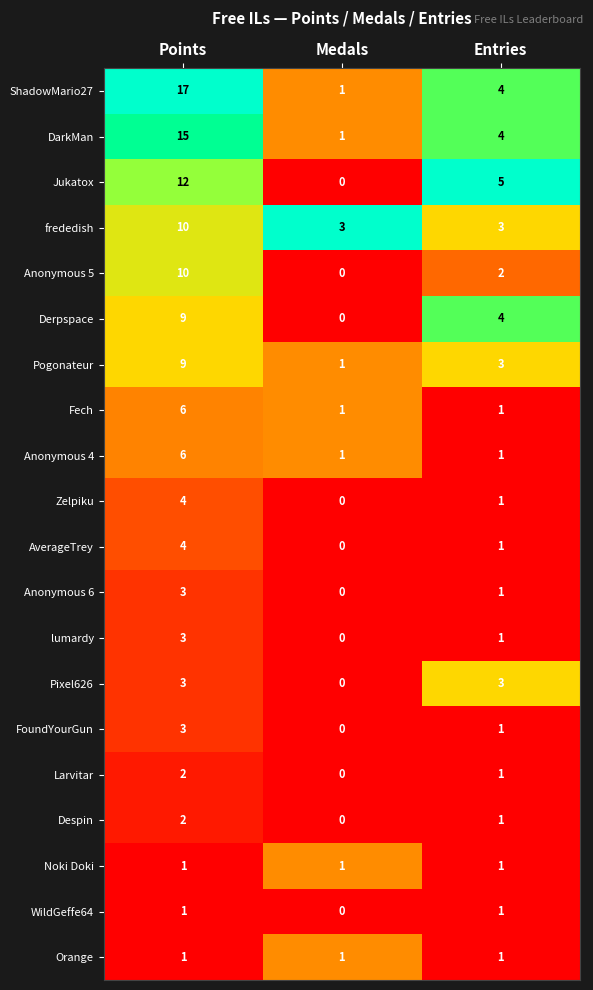

What is the total value across all series at Entries?

40